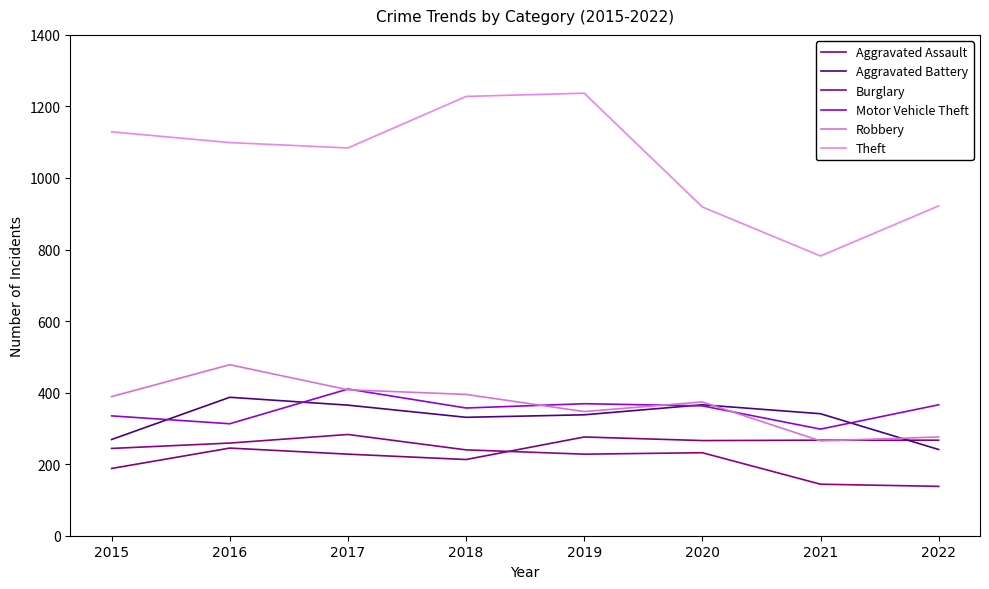

What is the approximate value of Robbery at 2021?

265